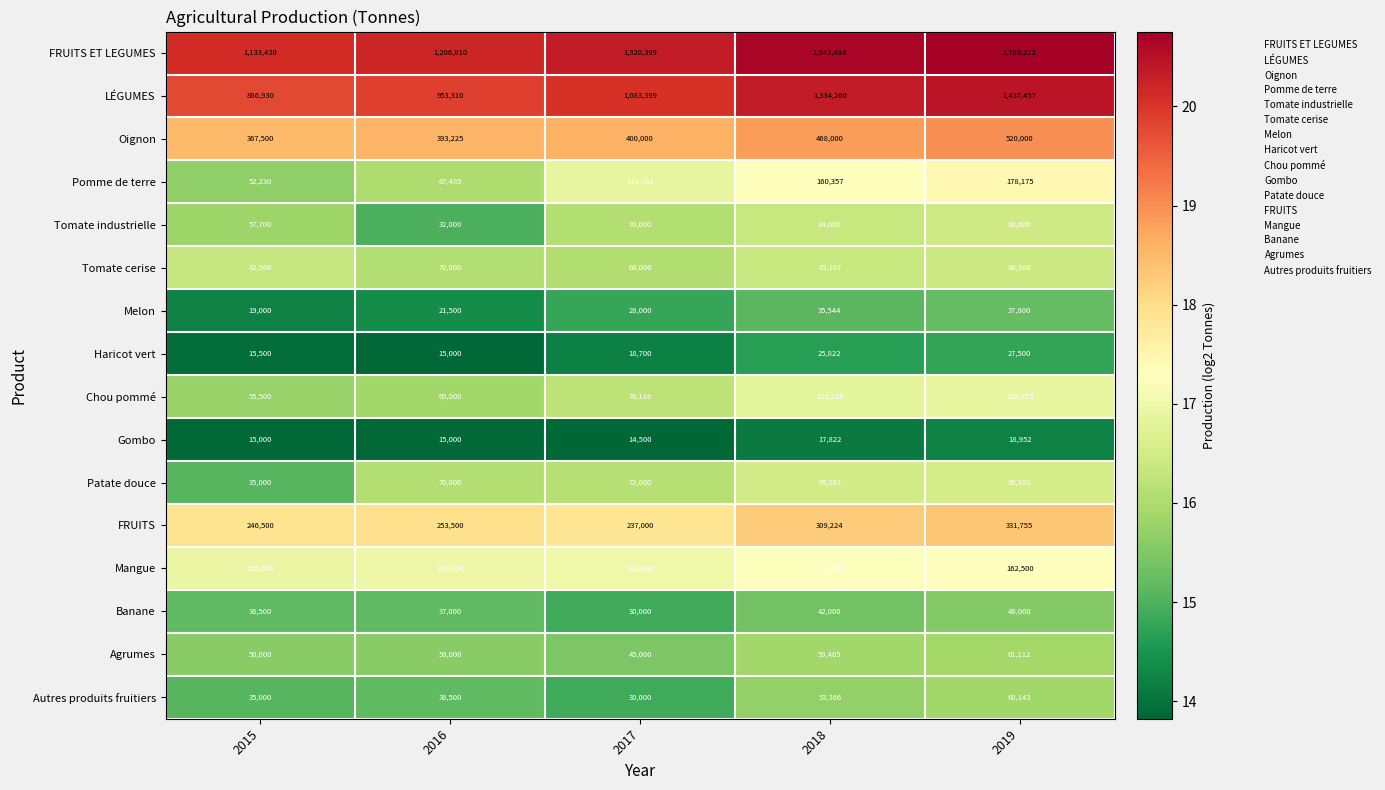

Which series has the largest range (max minus min)?

FRUITS ET LEGUMES